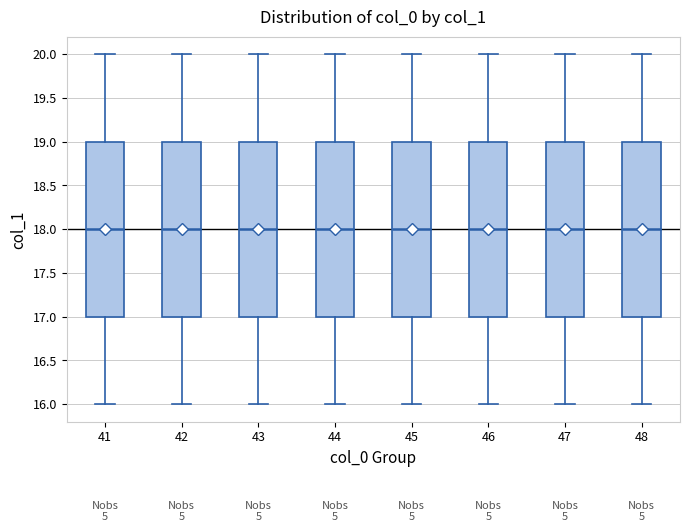

Reading left to right, transcribe this box plot: for each box, give where its median line is, the range the box spans, and where its two whiskers end, as read against the y-axis. The values are not printed on the chart, so give them approximately, as read against the axis.

41: median 18, box 17 to 19, whiskers 16 to 20
42: median 18, box 17 to 19, whiskers 16 to 20
43: median 18, box 17 to 19, whiskers 16 to 20
44: median 18, box 17 to 19, whiskers 16 to 20
45: median 18, box 17 to 19, whiskers 16 to 20
46: median 18, box 17 to 19, whiskers 16 to 20
47: median 18, box 17 to 19, whiskers 16 to 20
48: median 18, box 17 to 19, whiskers 16 to 20